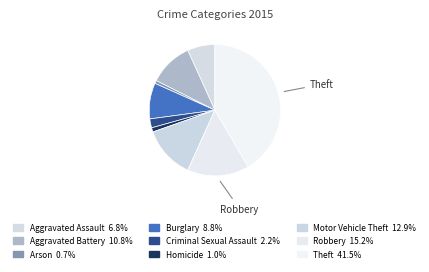

What is the smallest slice in the pie chart?

Arson